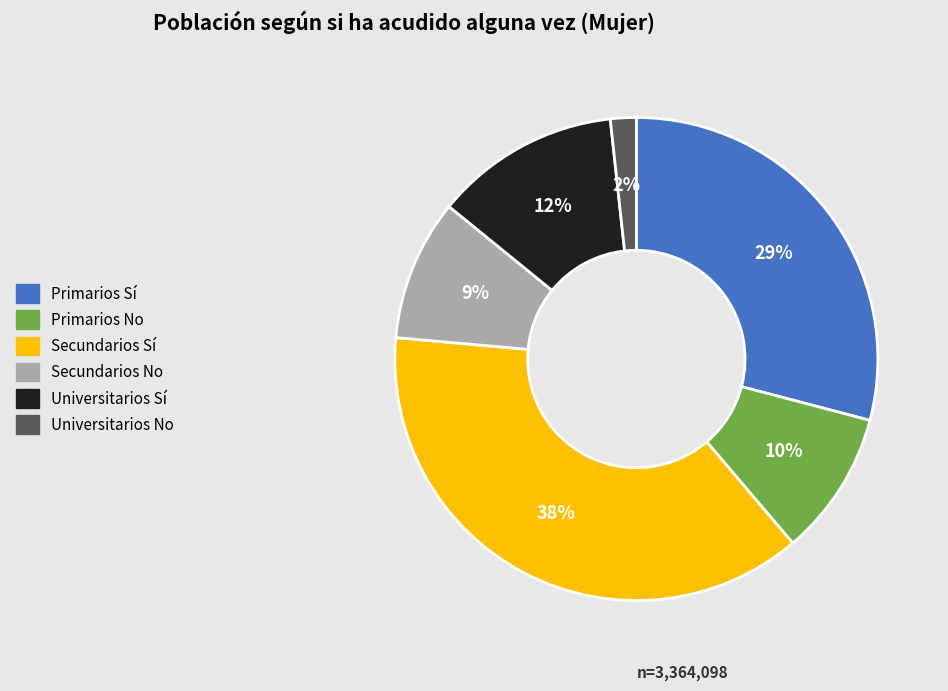

Do Secundarios No and Primarios No together represent more than half of the pie?

No